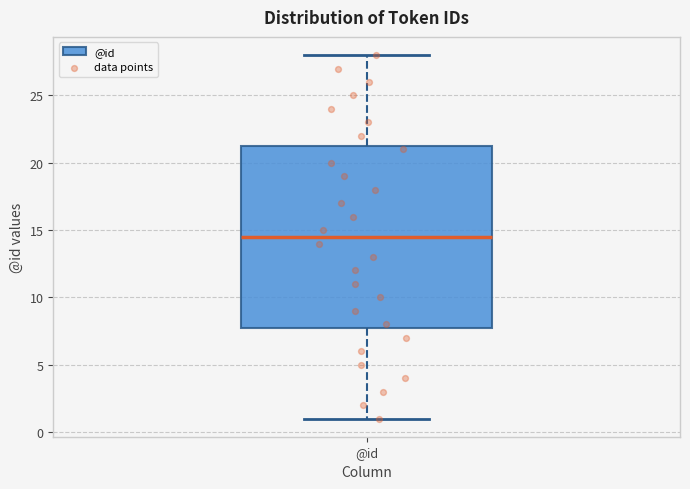

Transcribe this box plot: give where the median line is, the range the box spans, and where the two whiskers end, as read against the y-axis. The values are not printed on the chart, so give them approximately, as read against the axis.

median 14.5, box 8.0 to 21.5, whiskers 1.0 to 28.0